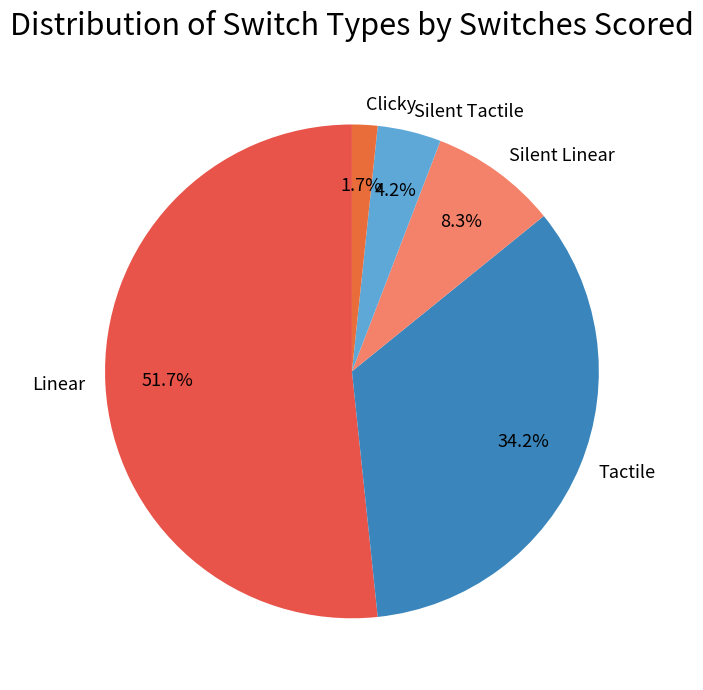

Which category has the smallest portion of the pie?

Clicky